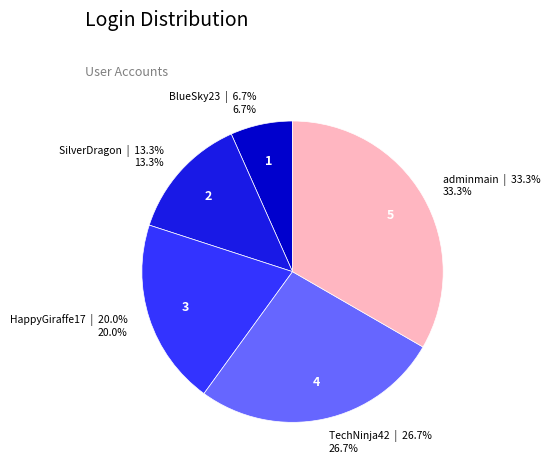

Is it true that BlueSky23 is 7% of the pie?

True